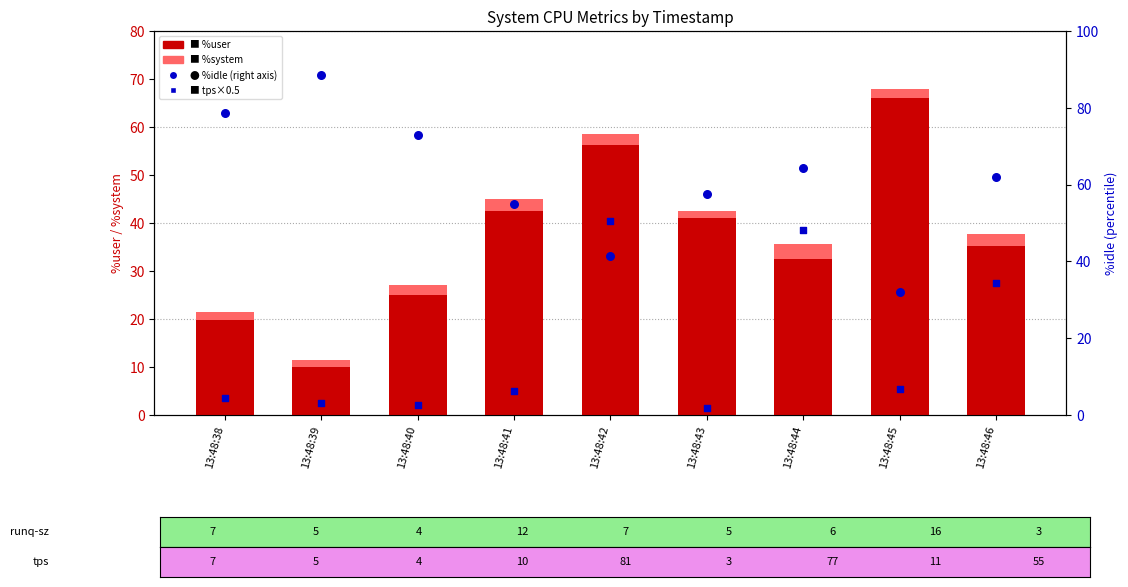

At how many categories does at least one series exceed 55?

8